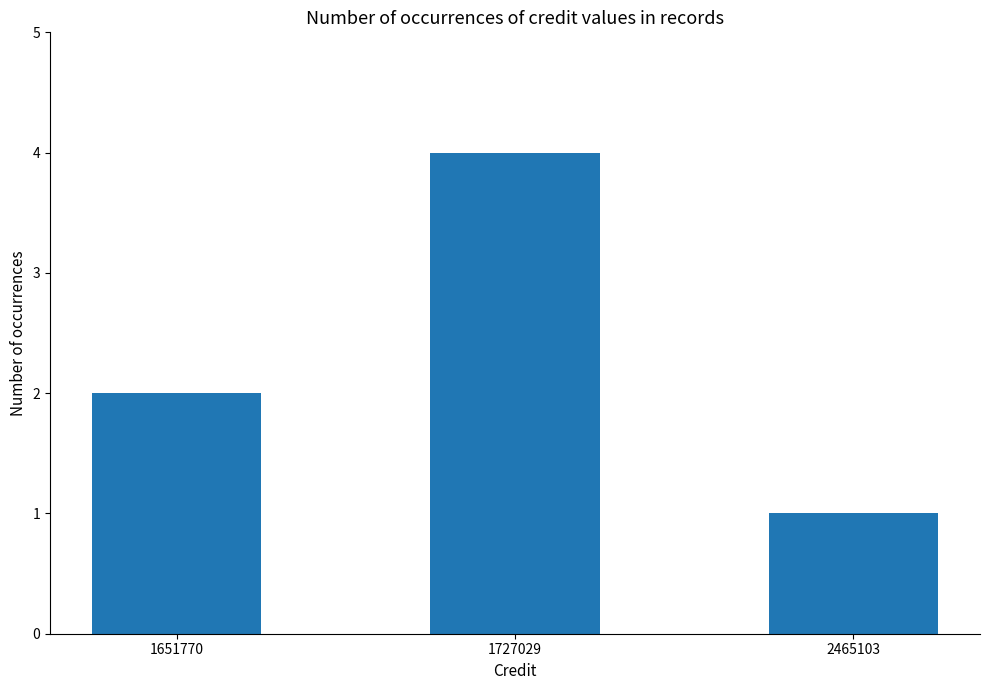

Is it true that the value at 1727029 is 4?

True